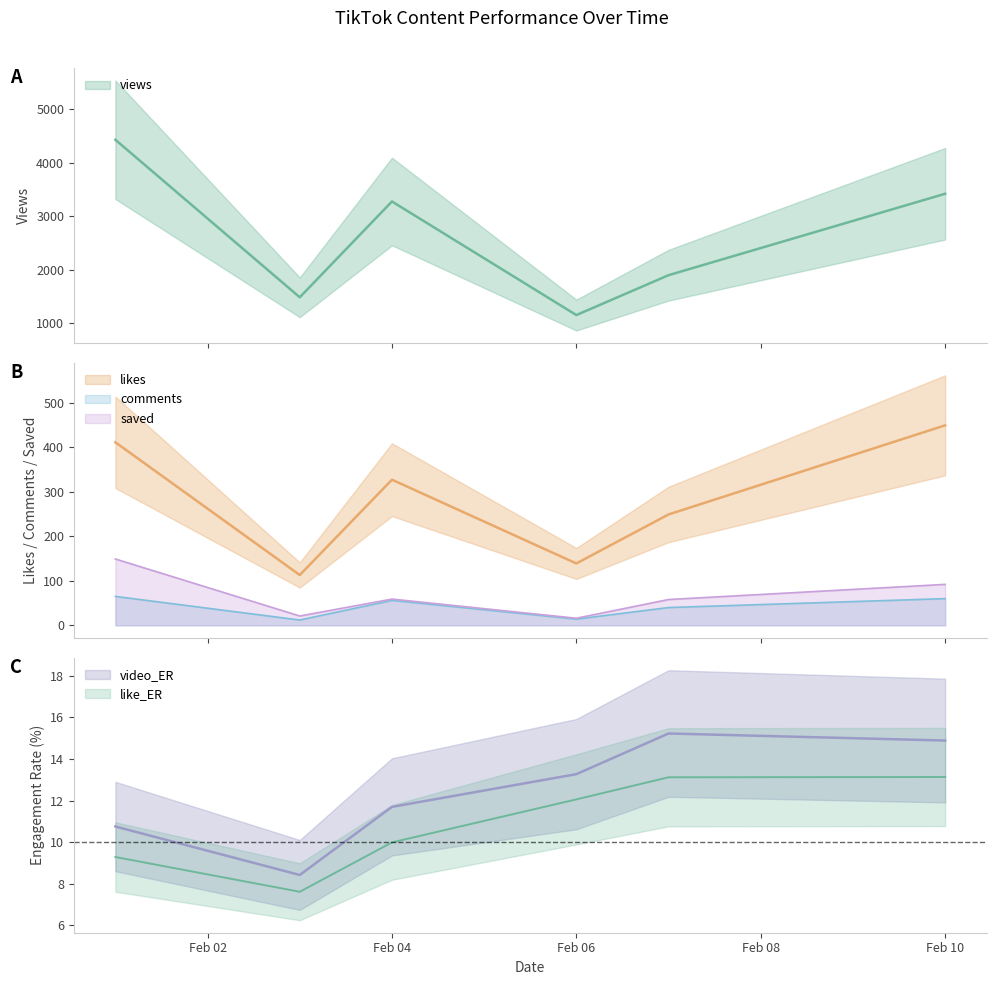

How many data points in video_ER are above 13?

3